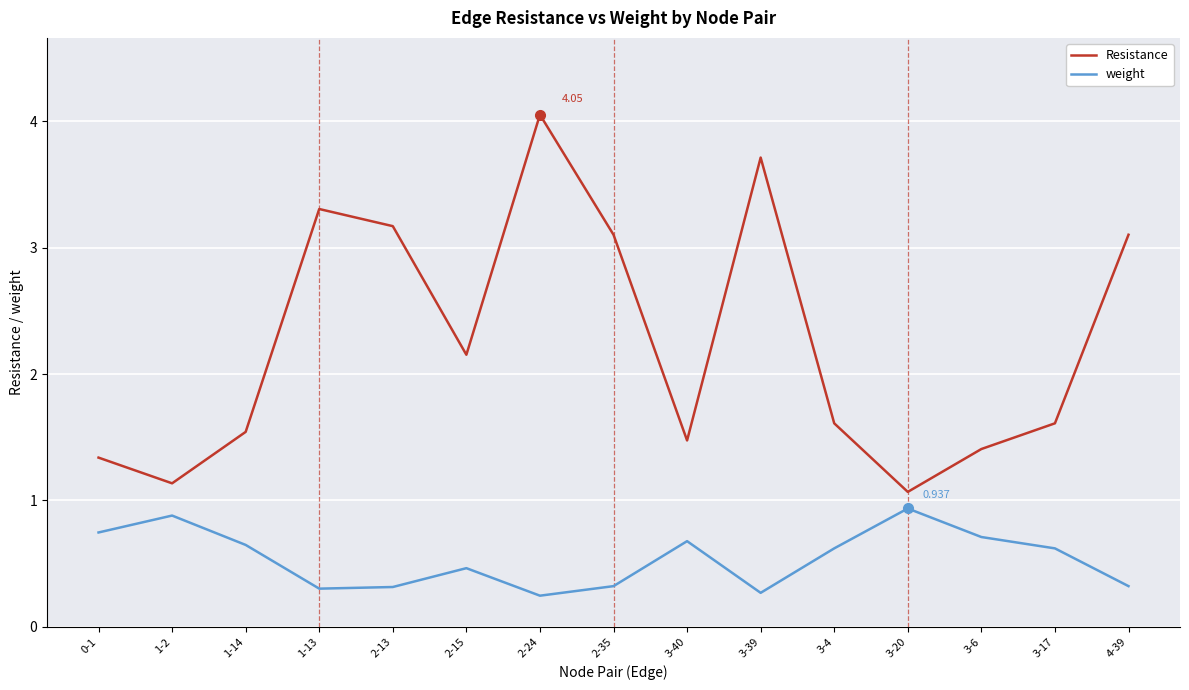

True or false: Resistance and weight intersect in this chart.

False